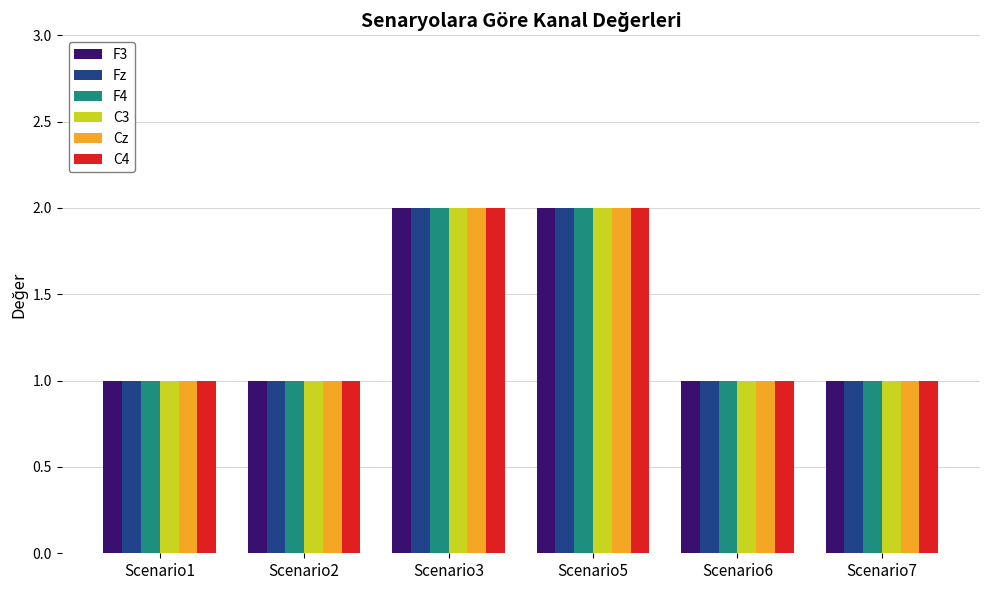

Is the value of C3 at Scenario3 greater than the value of Cz at Scenario2?

Yes